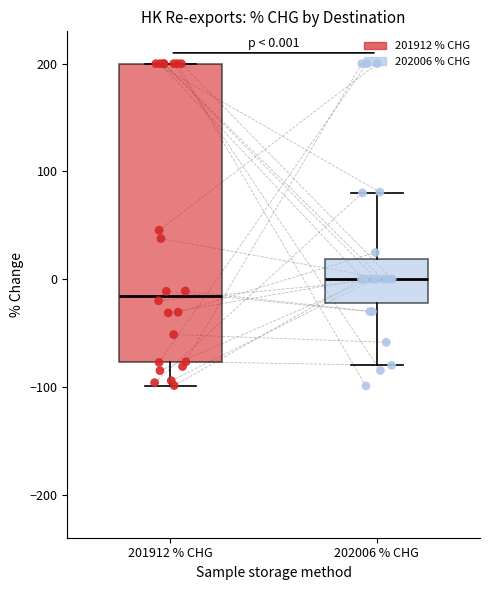

Which box's median line is the highest?

202006 % CHG